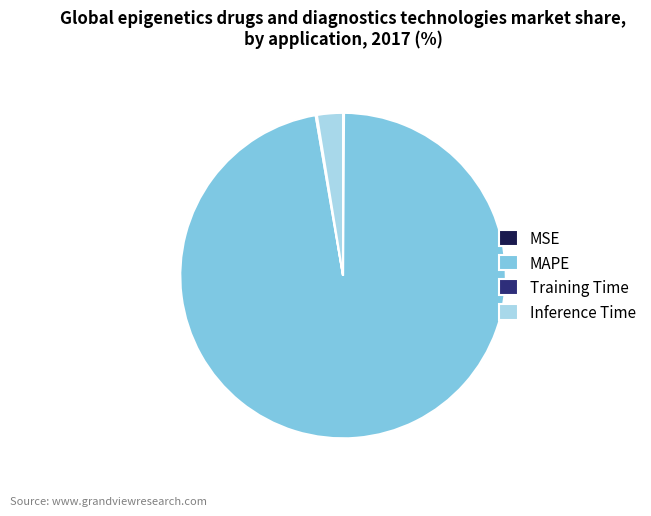

The Inference Time slice represents 3% of the pie. True or false?

True